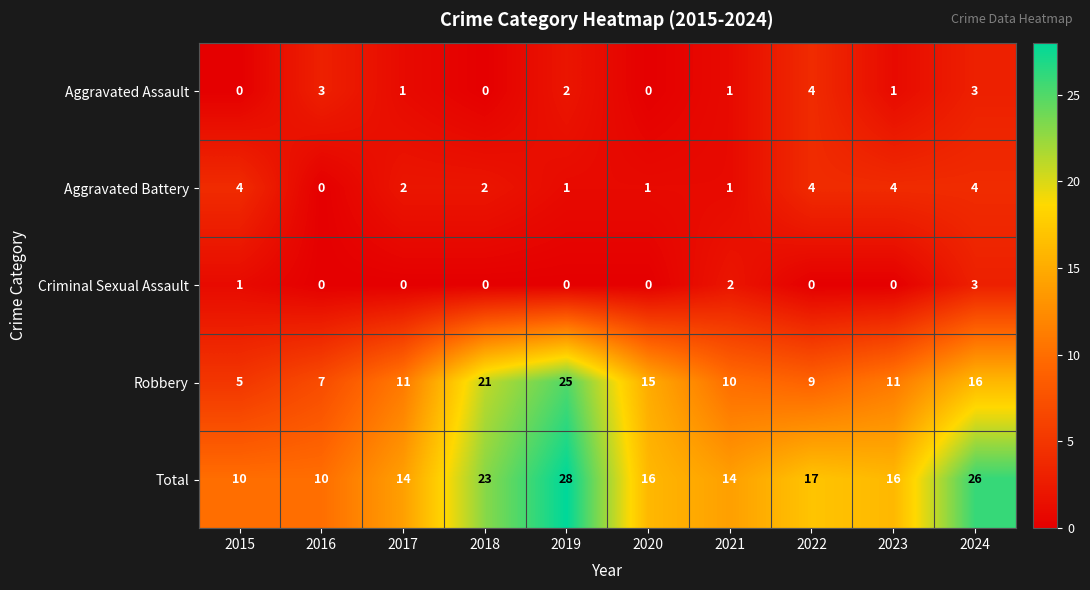

What is the total value across all series at 2019?

56